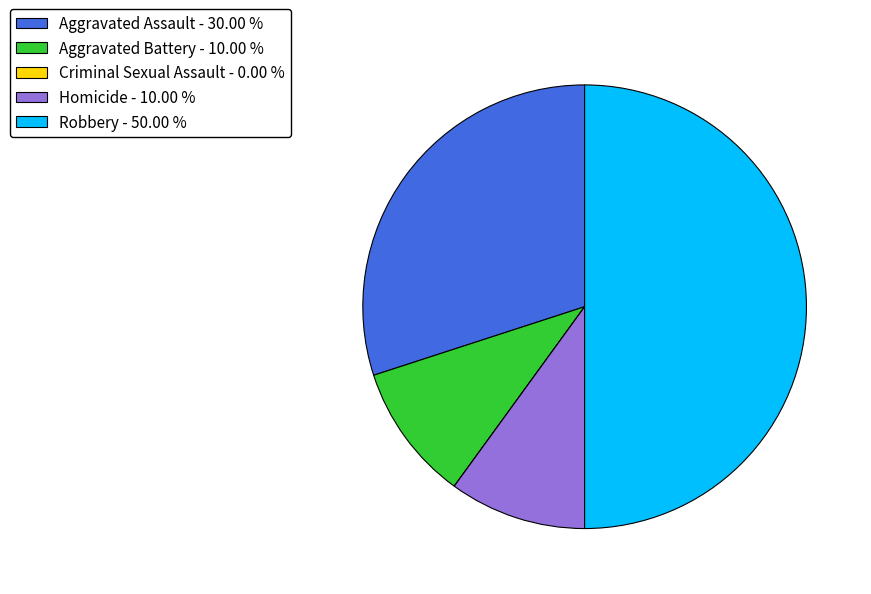

Combined, do Aggravated Battery - 10.00 % and Aggravated Assault - 30.00 % account for over 50%?

No